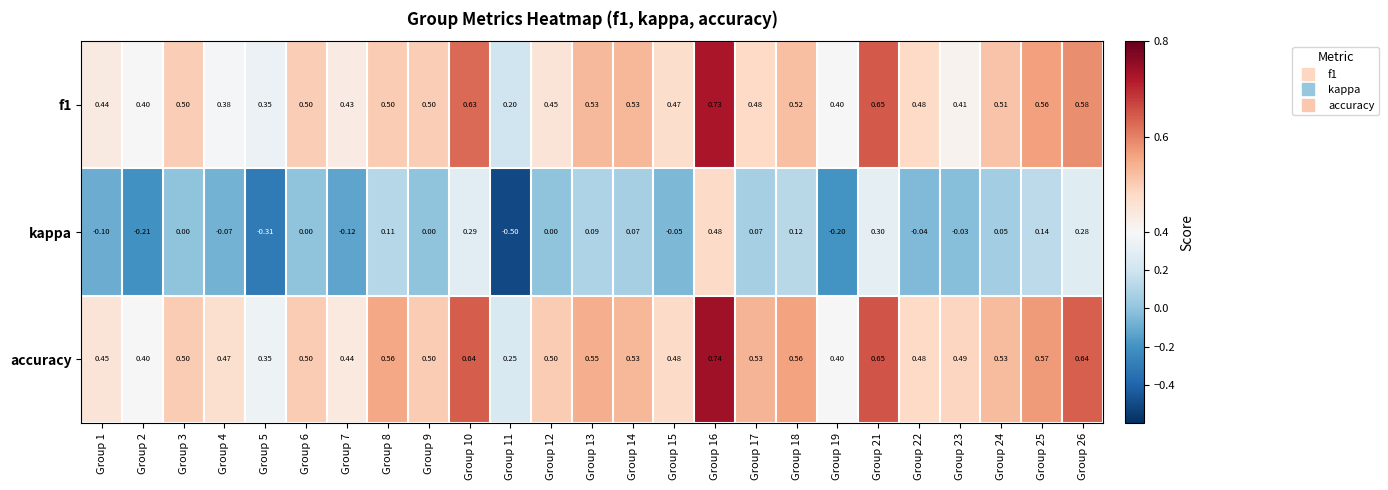

Which category has the lowest value across all series?

Group 11